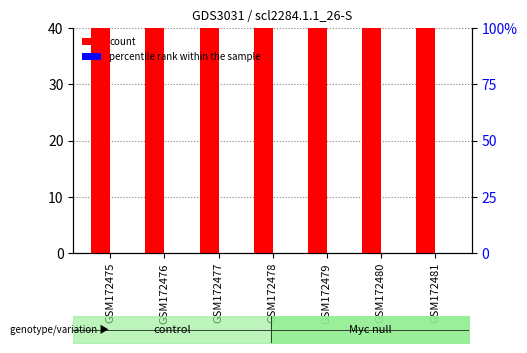

What is the sum of all count values?

279.9